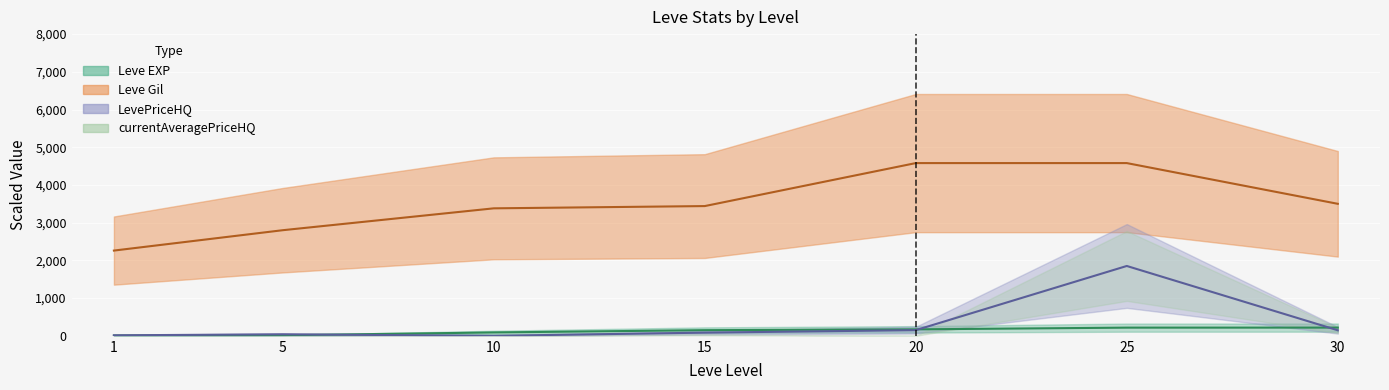

True or false: LevePriceHQ and Leve EXP cross at least once.

True